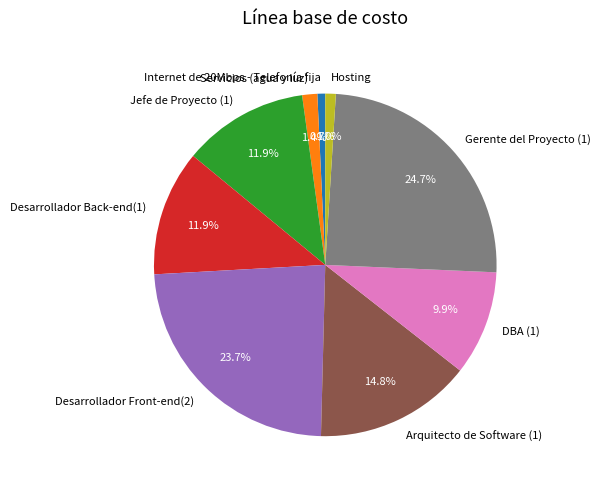

Does Gerente del Proyecto (1) represent more than half of the total?

No